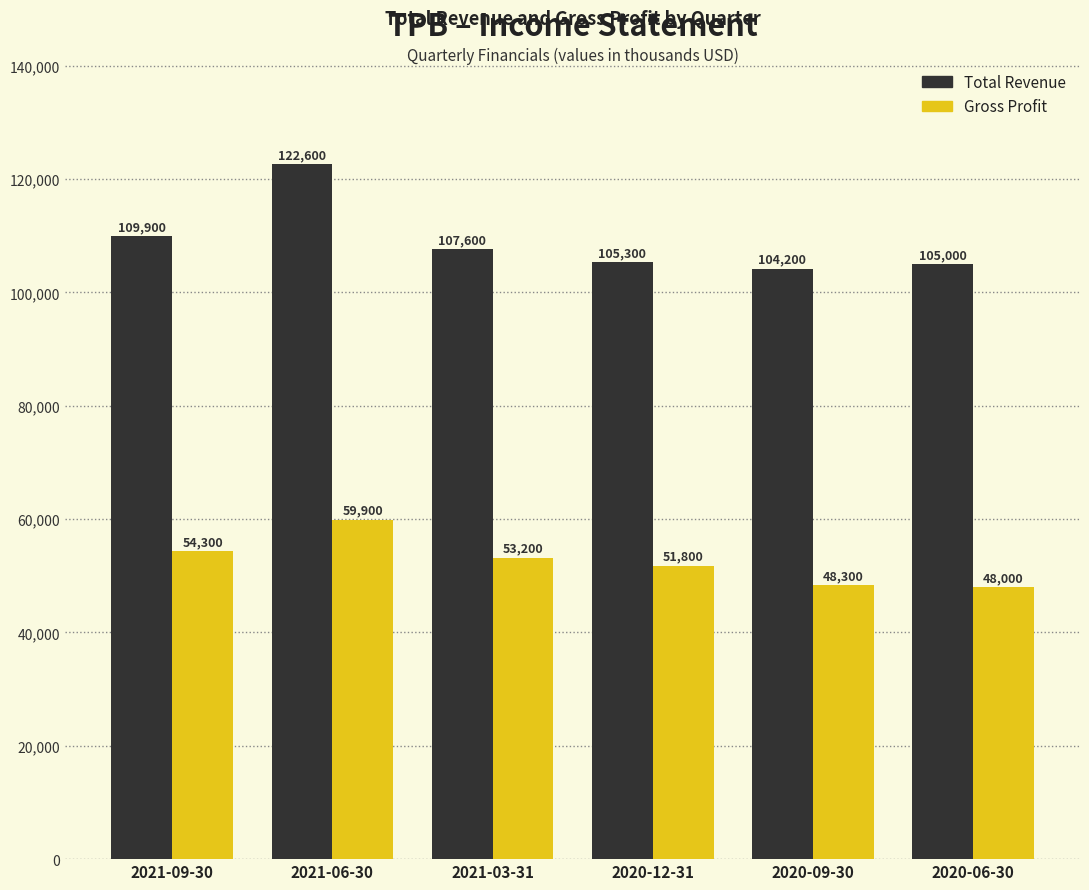

The value of Gross Profit at 2020-12-31 is 87035. True or false?

False